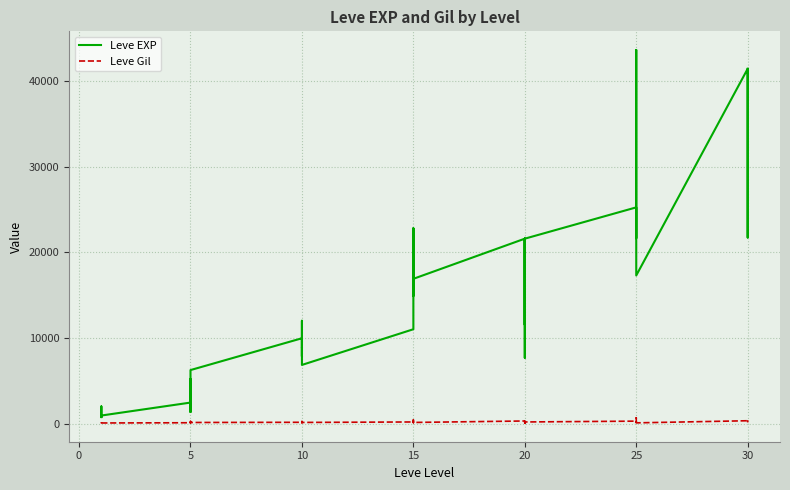

What is the difference between the Leve Gil values at 5 and 15?

60